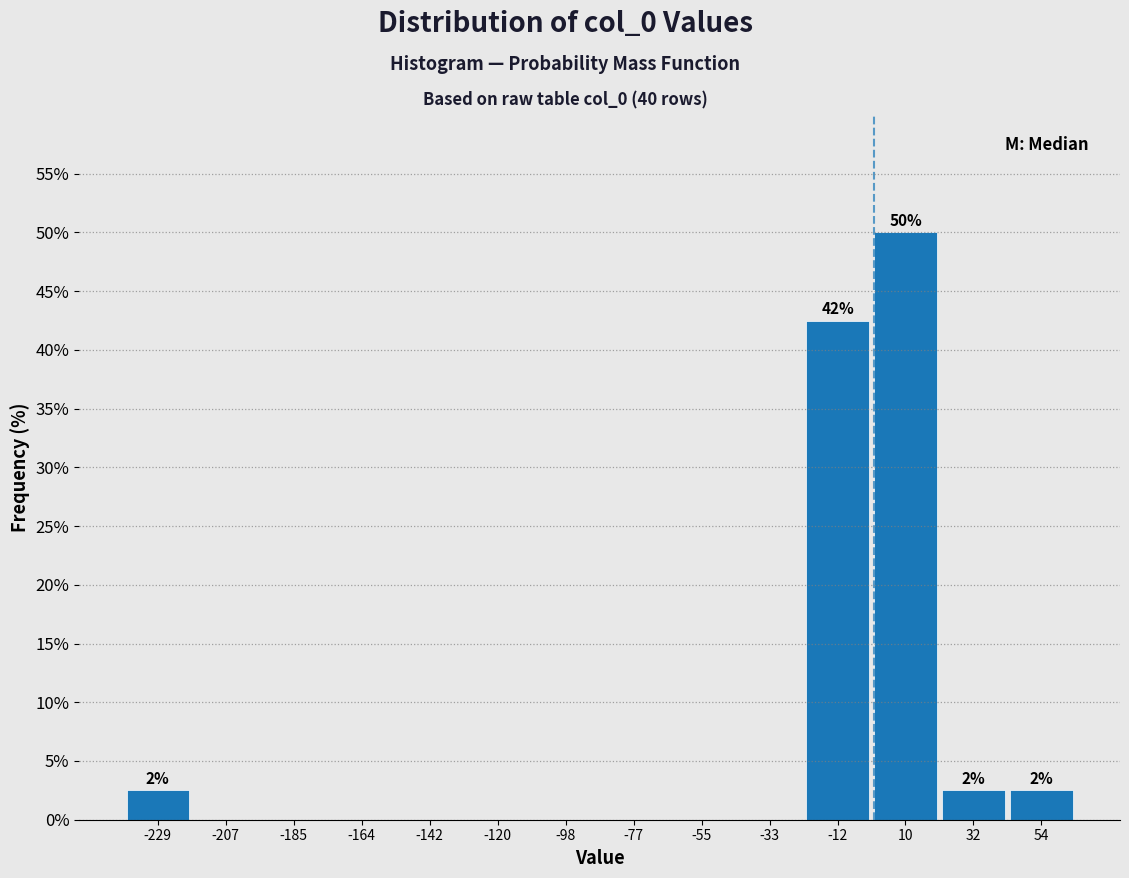

Over which range of the x-axis is the bar tallest?

0 to 20